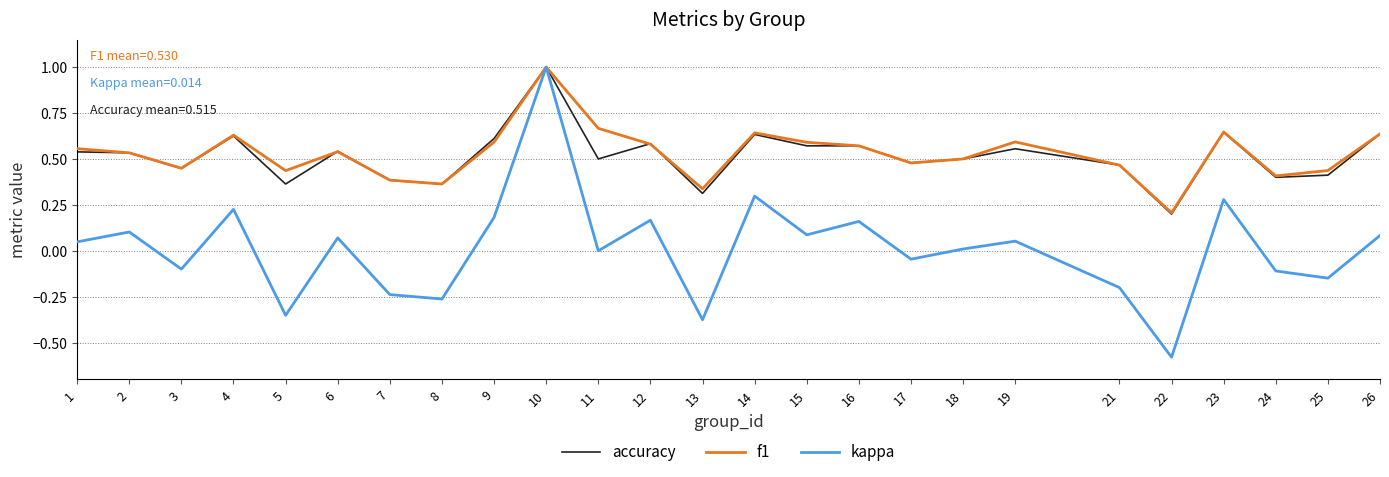

Which category has the lowest value across all series?

22